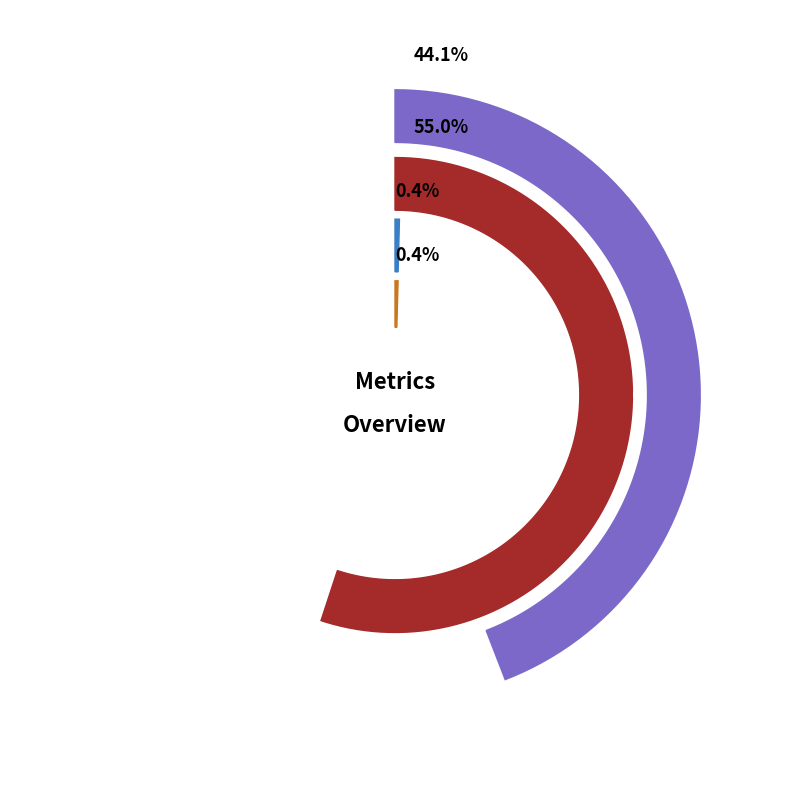

To the nearest percent, what is the difference between the largest and smallest slice percentages?

55%